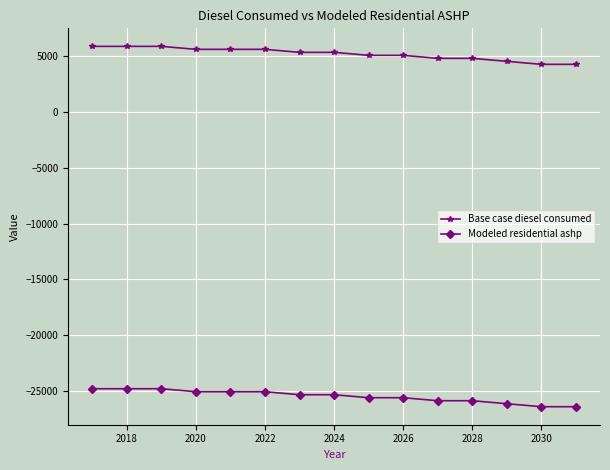

Rank the series by their maximum value, from lowest to highest.

Modeled residential ashp, Base case diesel consumed